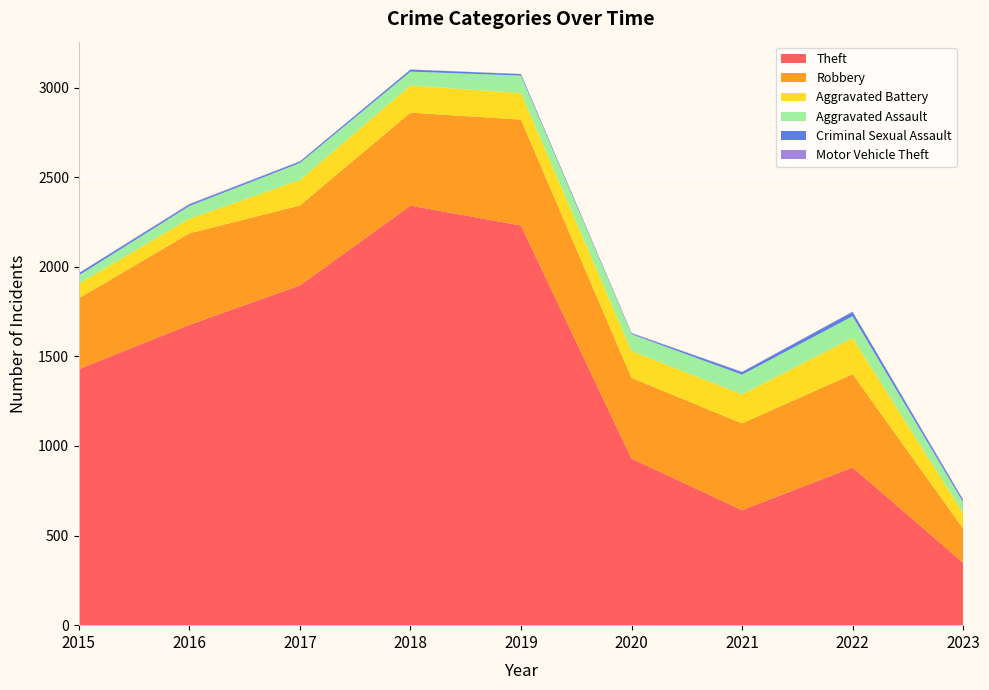

Reading left to right, what are all the values shown in this chart?

Theft: 1429	1676	1896	2341	2230	930	642	880	349
Robbery: 395	510	446	519	591	450	484	521	190
Aggravated Battery: 82	82	142	152	148	150	162	202	87
Aggravated Assault: 46	71	95	77	98	94	110	121	60
Criminal Sexual Assault: 12	8	8	11	8	4	14	24	11
Motor Vehicle Theft: 1	4	2	1	1	3	2	2	5